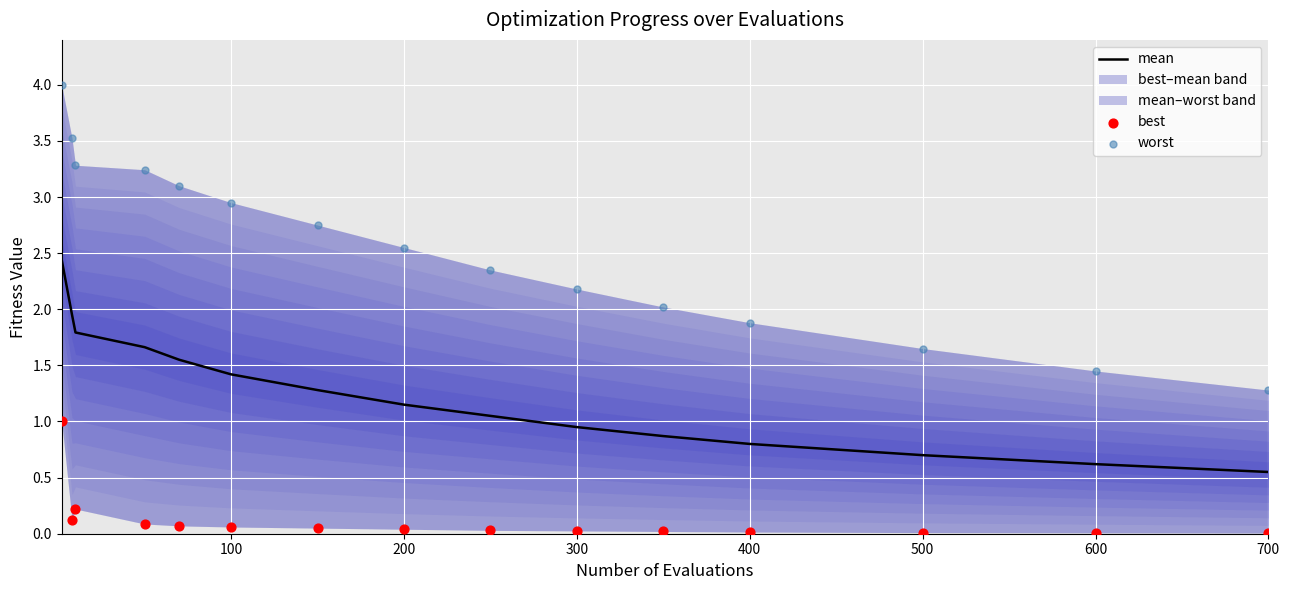

At how many categories does at least one series exceed 2?

11